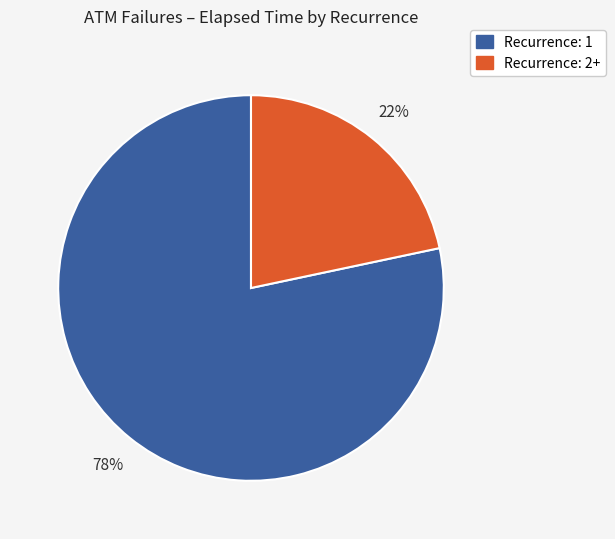

Approximately how many times larger is the value at Recurrence: 2+ compared to Recurrence: 1?

0.3